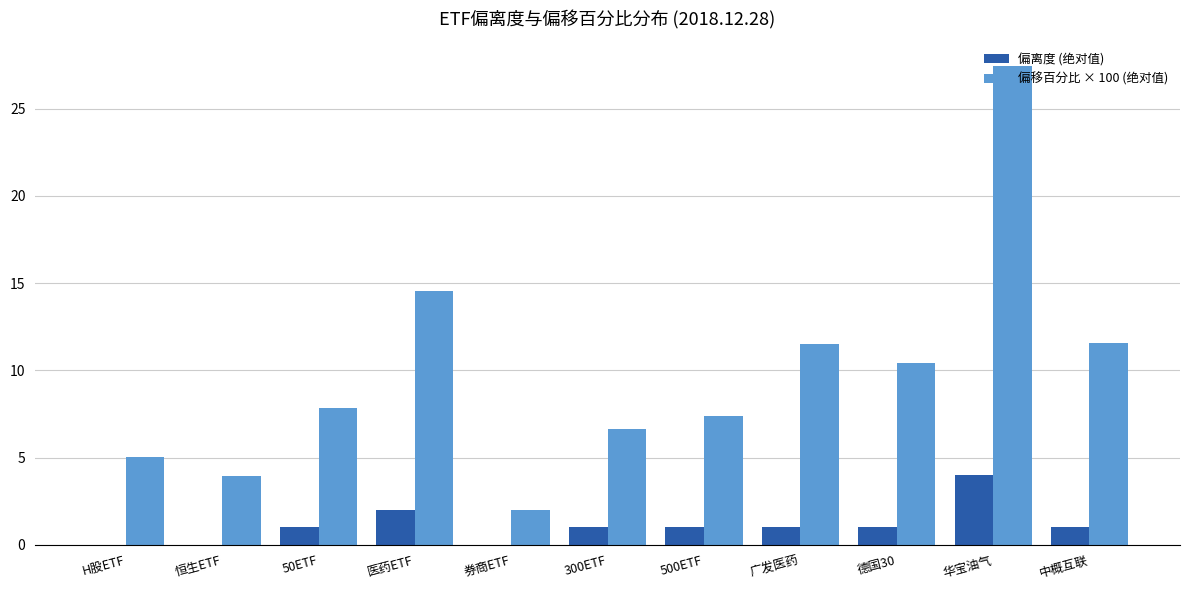

What is the sum of all 偏移百分比 × 100 (绝对值) values?

108.4